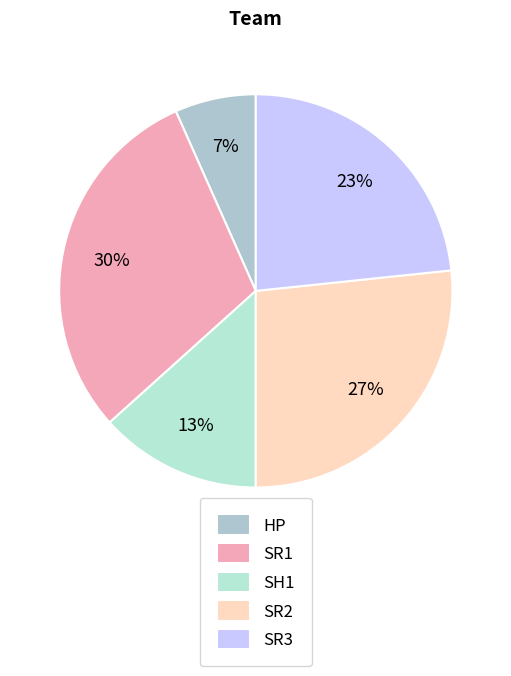

Count the number of slices in the pie.

5